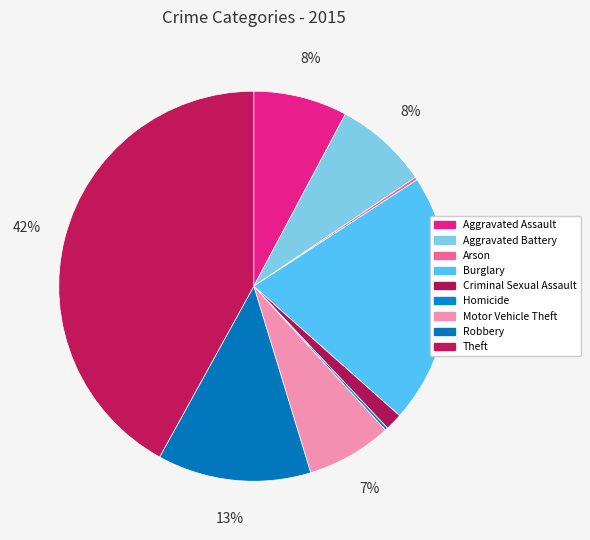

How many slices are in this pie chart?

9